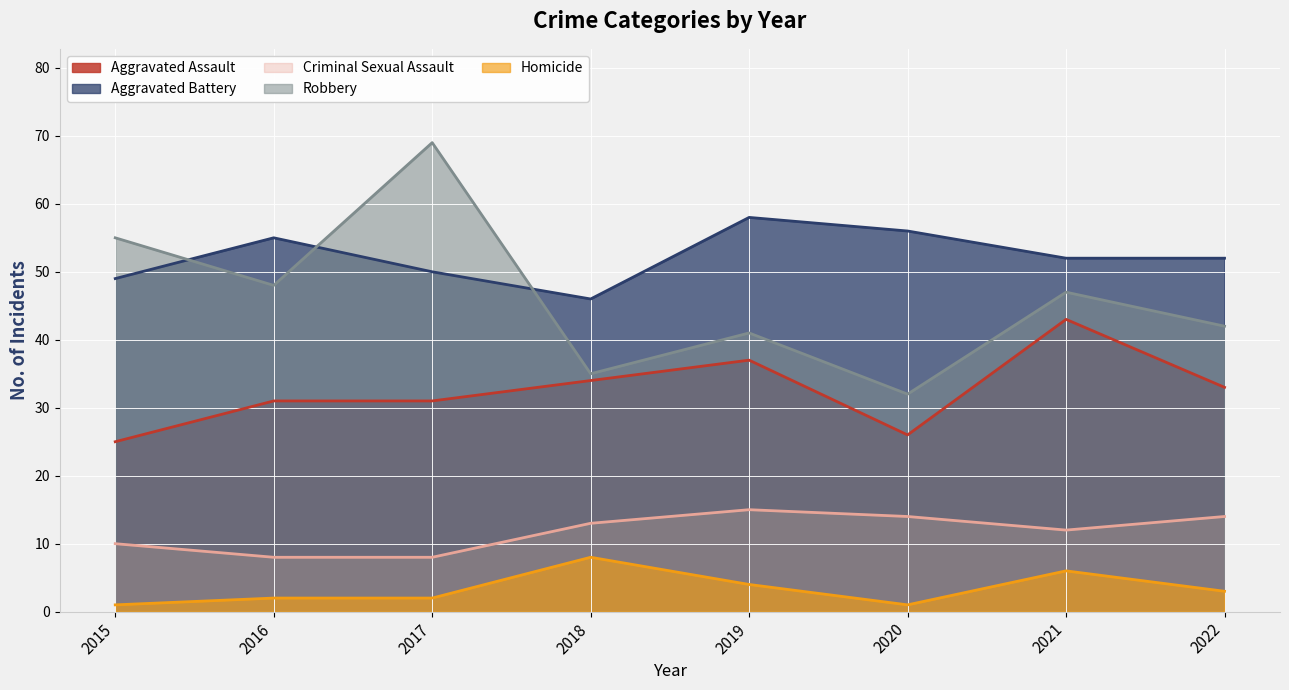

Reading left to right, transcribe all the data shown in this chart.

Aggravated Assault: 25	31	31	34	37	26	43	33
Aggravated Battery: 49	55	50	46	58	56	52	52
Criminal Sexual Assault: 10	8	8	13	15	14	12	14
Robbery: 55	48	69	35	41	32	47	42
Homicide: 1	2	2	8	4	1	6	3